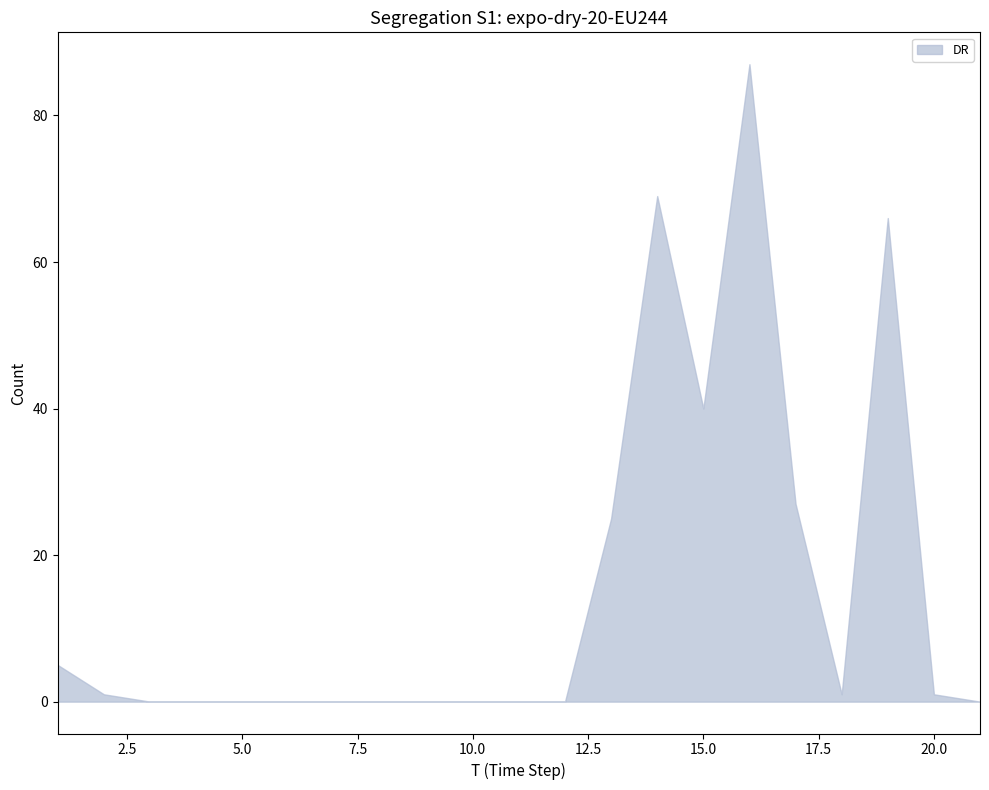

What is the maximum value shown in the chart?

87